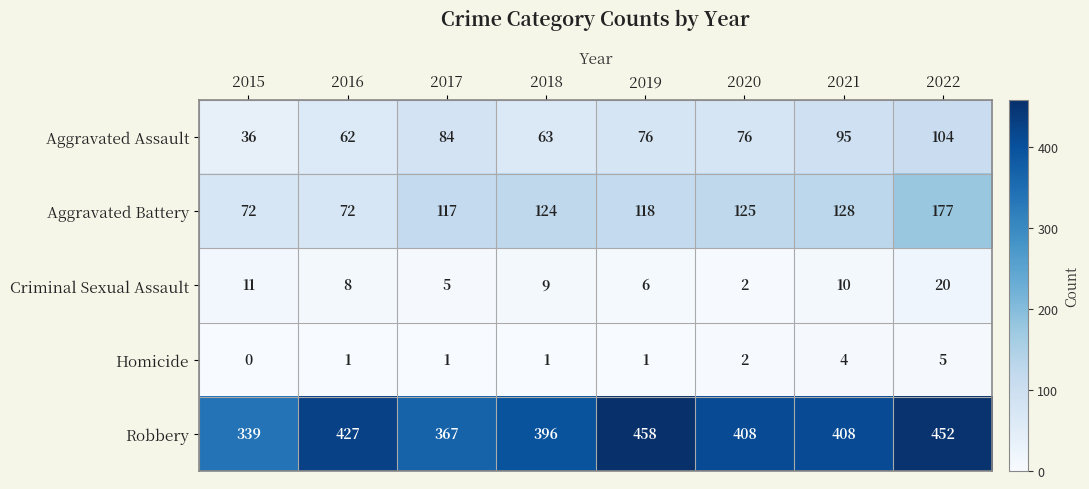

Which series has the largest range (max minus min)?

Robbery